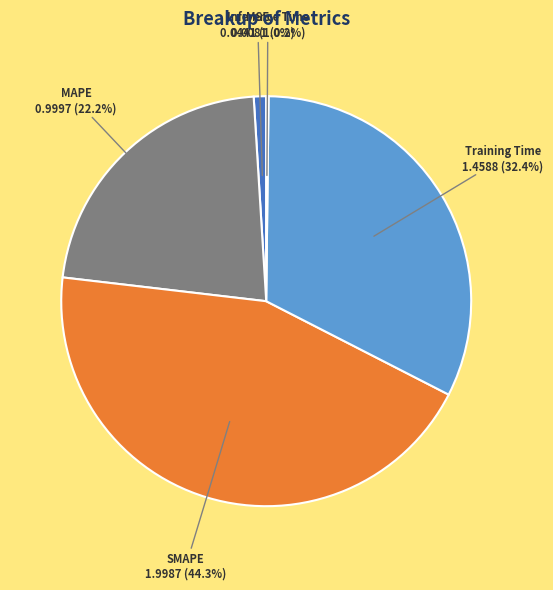

What is the total percentage of Training Time and MAPE?

54.5%